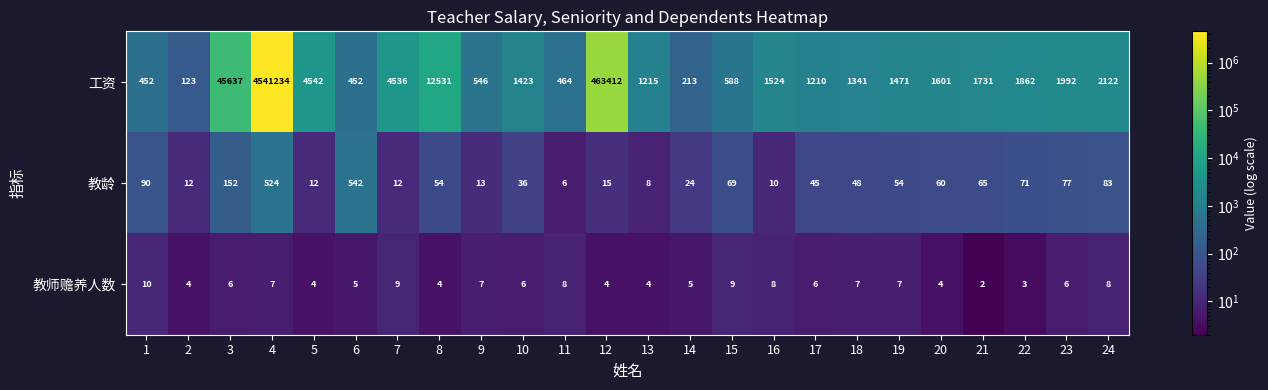

What is the difference between the maximum and second lowest values in the 工资 series?

4541021